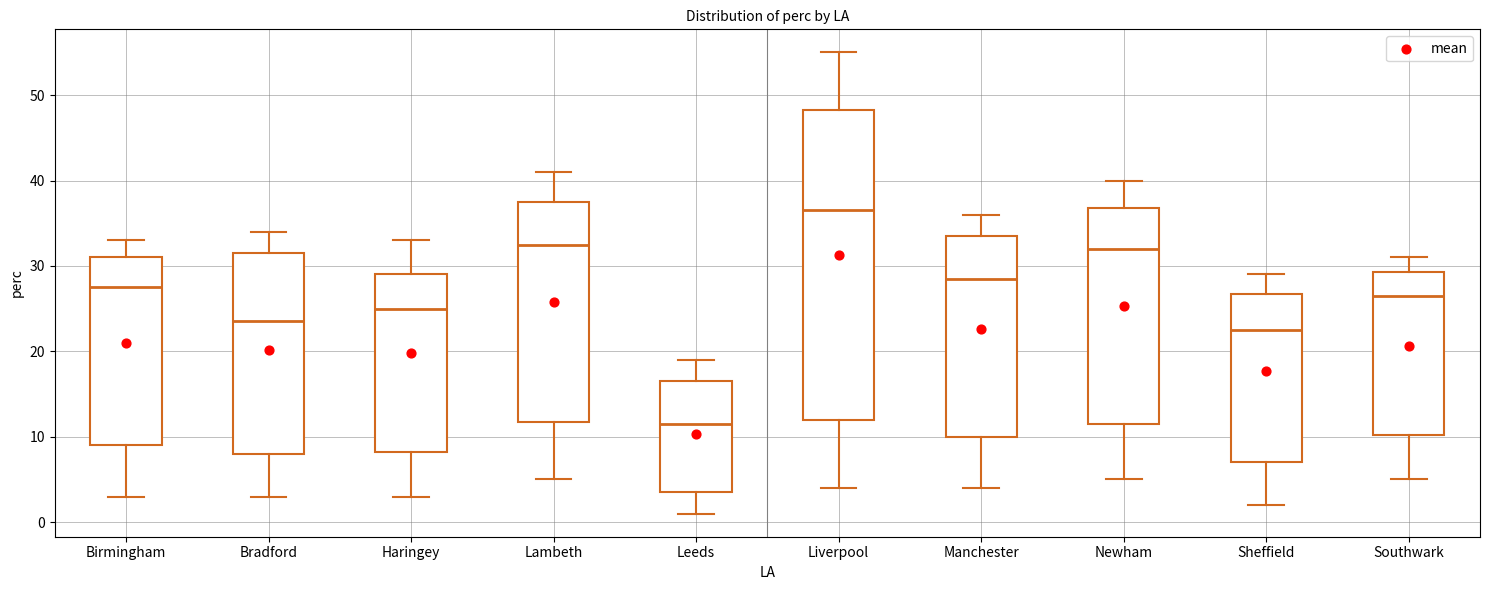

Reading left to right, transcribe this box plot: for each box, give where its median line is, the range the box spans, and where its two whiskers end, as read against the y-axis. The values are not printed on the chart, so give them approximately, as read against the axis.

Birmingham: median 28, box 9 to 31, whiskers 3 to 33
Bradford: median 24, box 8 to 32, whiskers 3 to 34
Haringey: median 25, box 8 to 29, whiskers 3 to 33
Lambeth: median 33, box 12 to 38, whiskers 5 to 41
Leeds: median 12, box 4 to 17, whiskers 1 to 19
Liverpool: median 37, box 12 to 48, whiskers 4 to 55
Manchester: median 29, box 10 to 34, whiskers 4 to 36
Newham: median 32, box 12 to 37, whiskers 5 to 40
Sheffield: median 23, box 7 to 27, whiskers 2 to 29
Southwark: median 27, box 10 to 29, whiskers 5 to 31